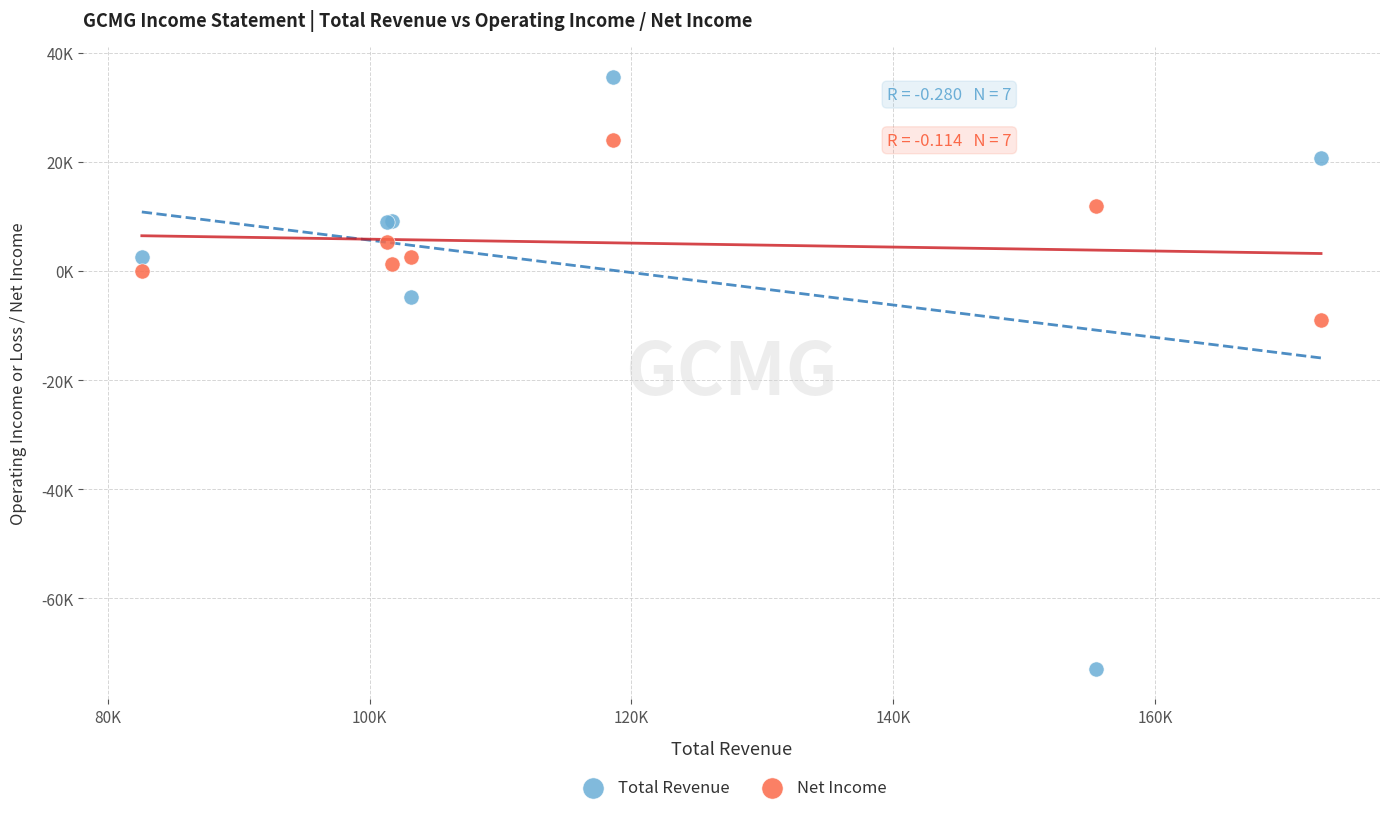

Which series has the widest spread of Y values?

Total Revenue